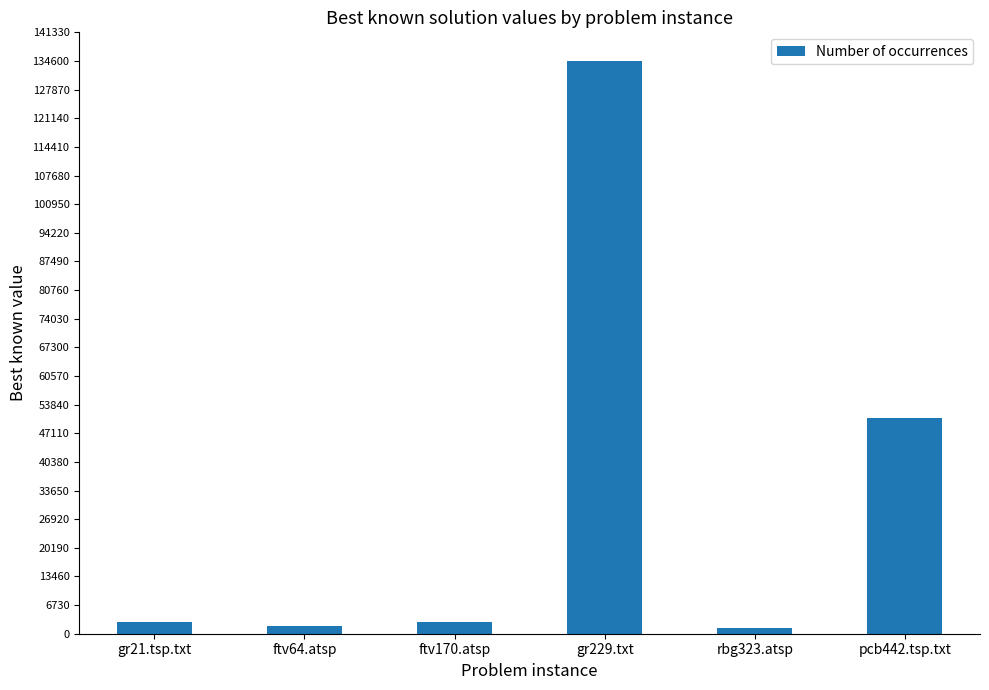

The value at ftv170.atsp is 2755. True or false?

True